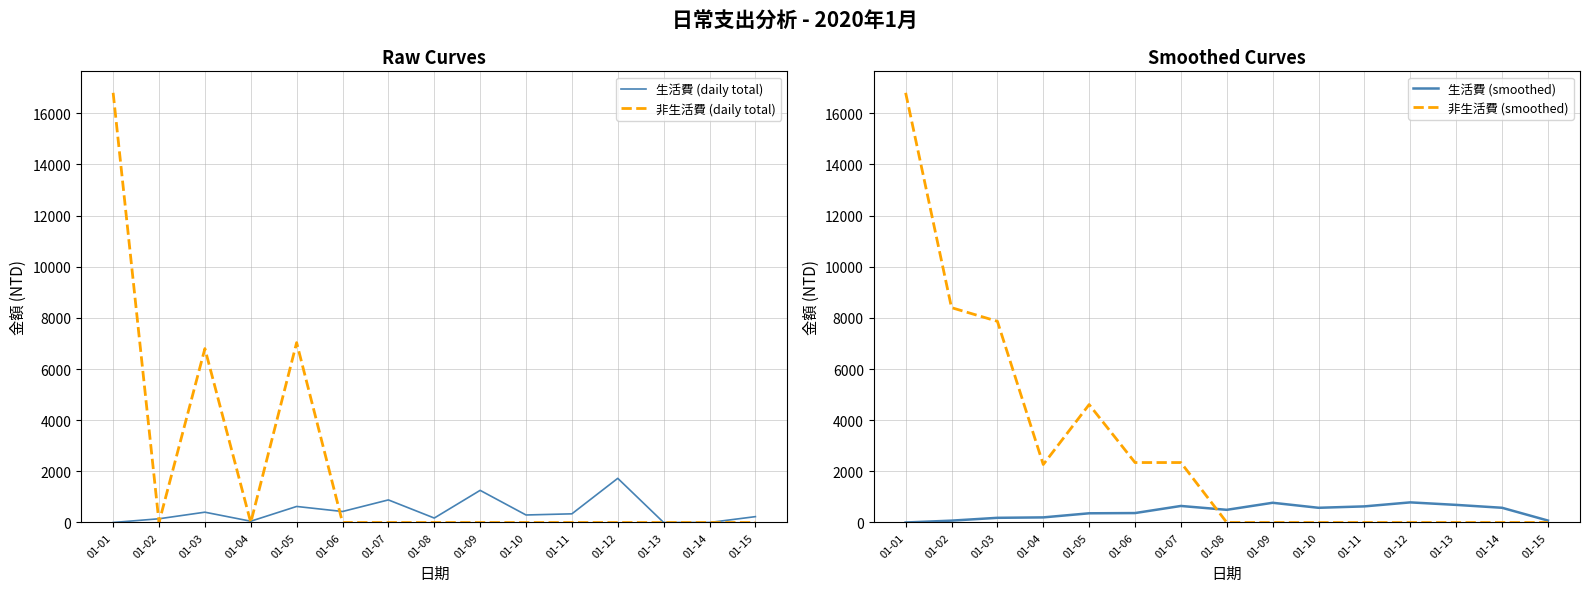

True or false: 生活費 (daily total) and 非生活費 (smoothed) cross at least once.

True